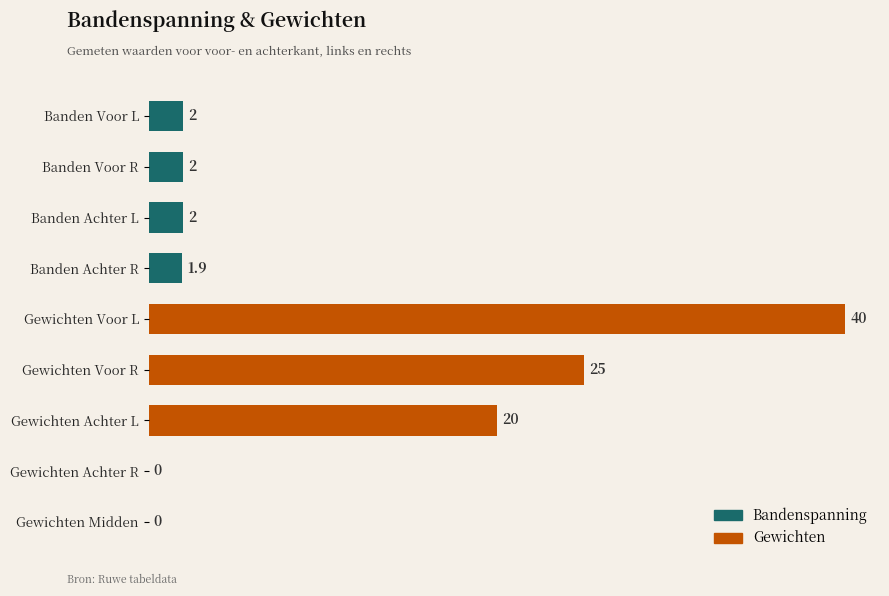

What is the sum of the values at Banden Voor R and Gewichten Midden?

2.0